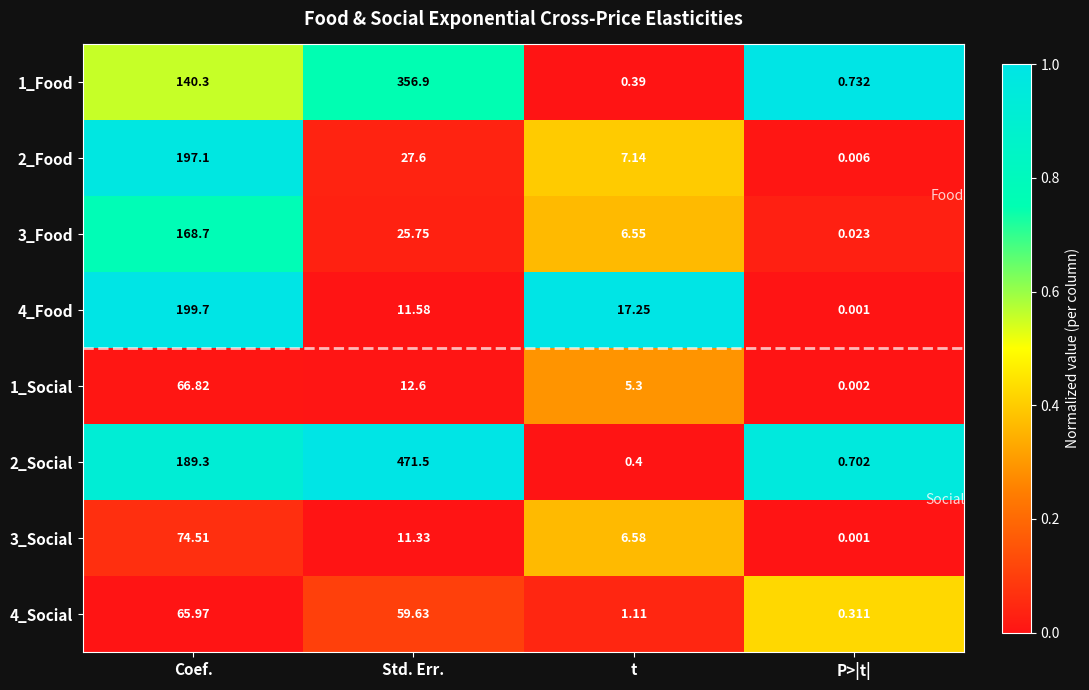

Rank the categories by 2_Social value from lowest to highest.

t, P>|t|, Coef., Std. Err.